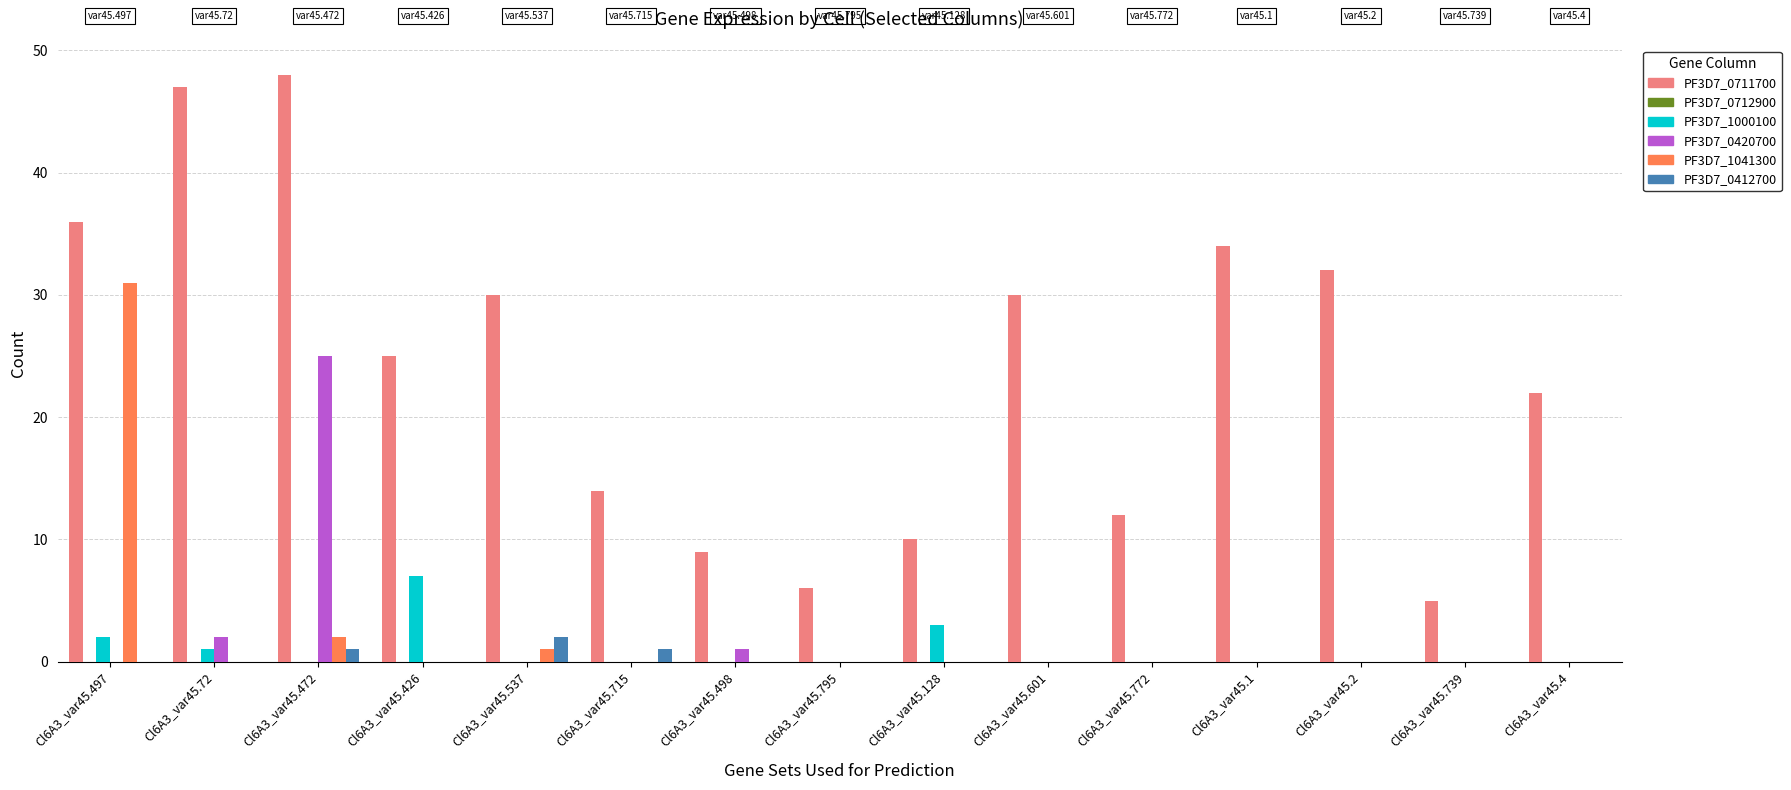

The PF3D7_0420700 series shows 17 at Cl6A3_var45.426. True or false?

False